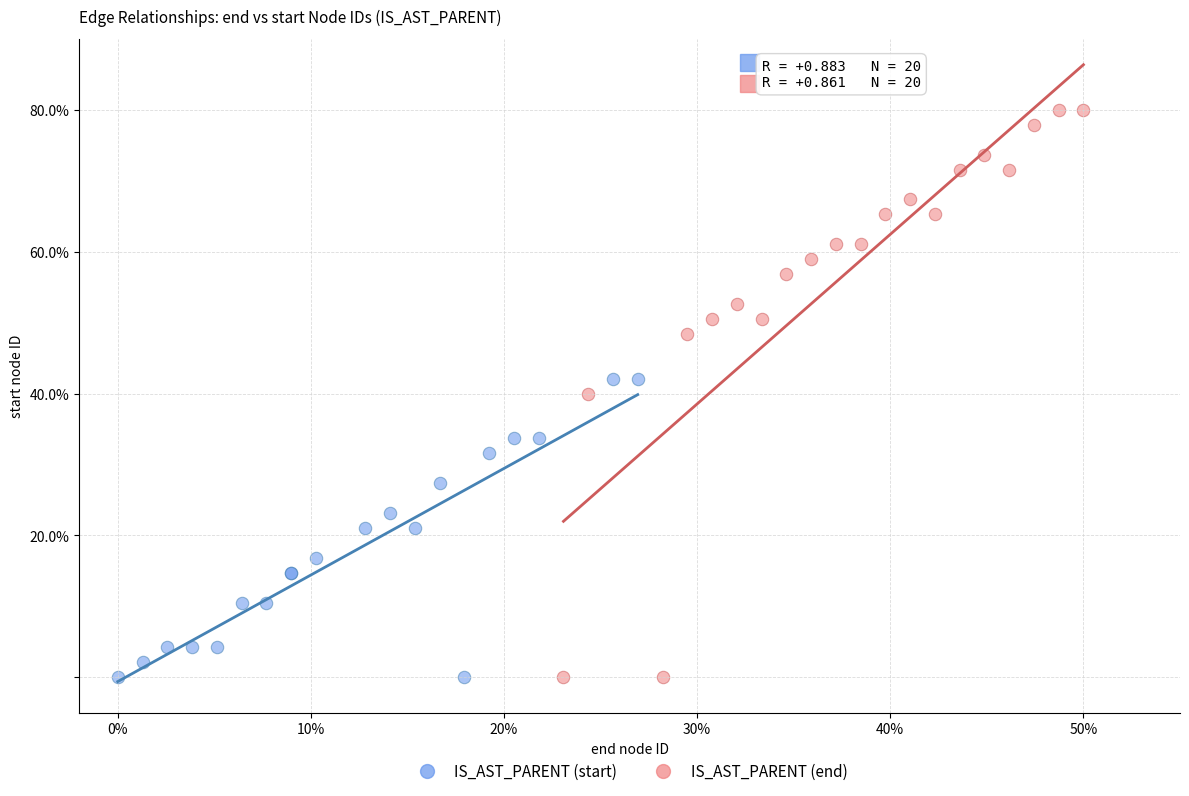

What are all the series names shown in the legend?

IS_AST_PARENT (start), IS_AST_PARENT (end)